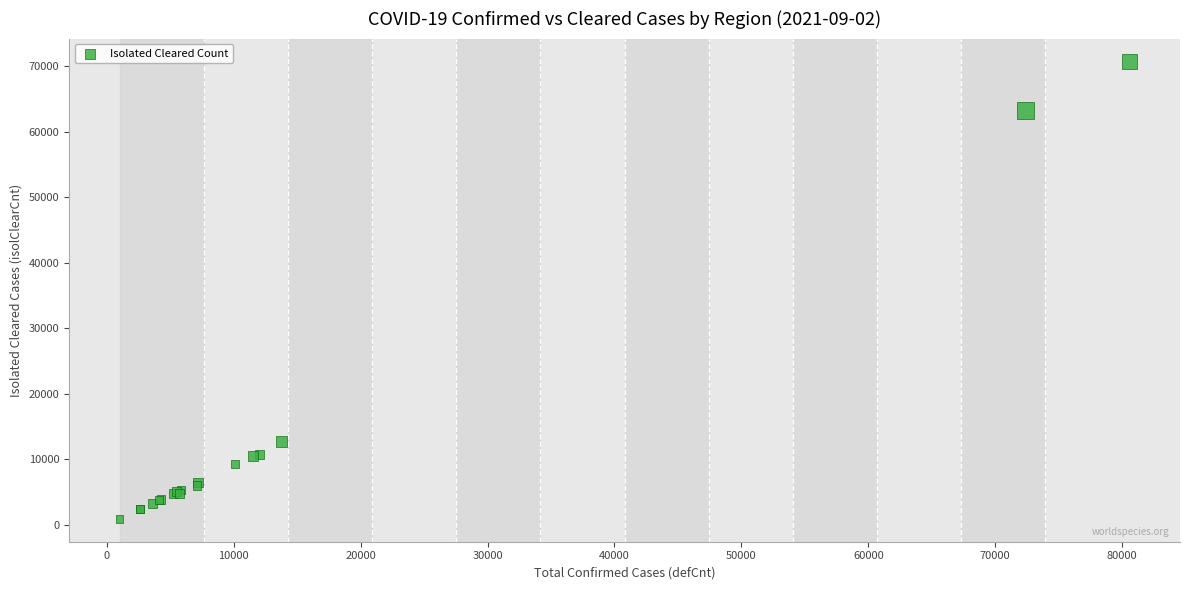

What Y value in the scatter plot is closest to 35802?

12734